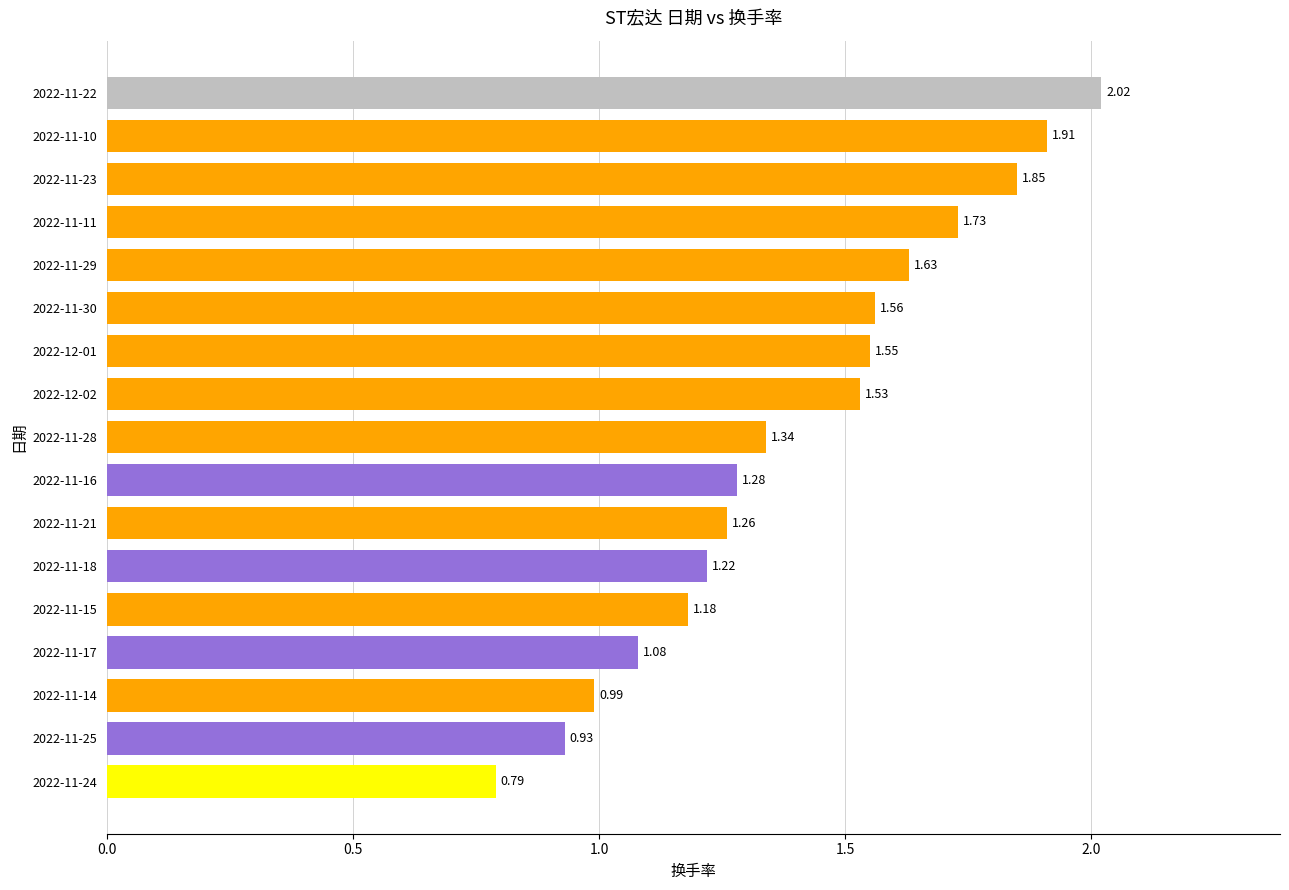

Count the number of data series in this chart.

1